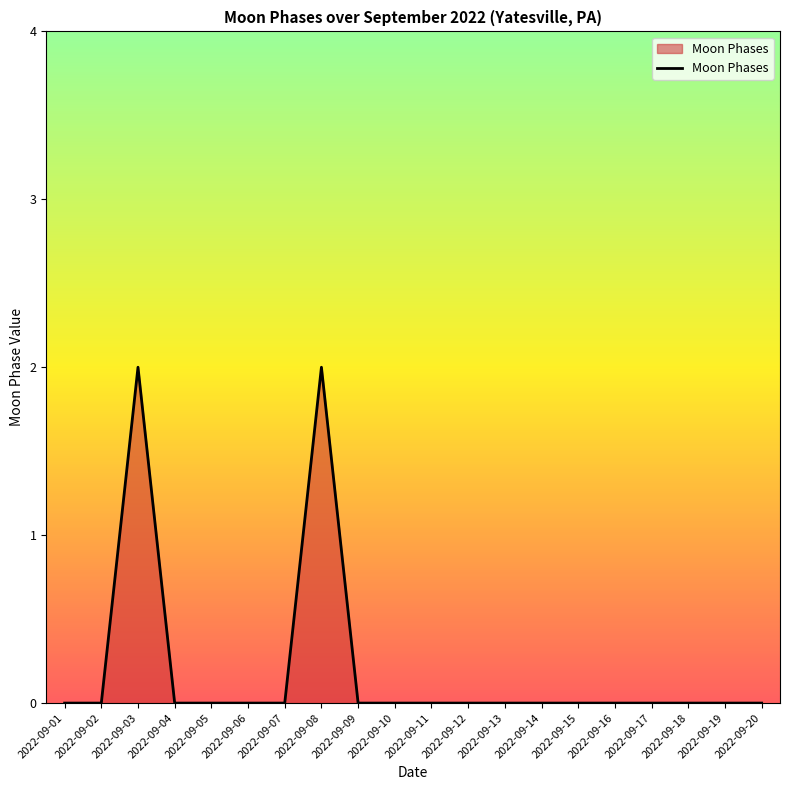

What is the difference between the second highest and second lowest values?

2